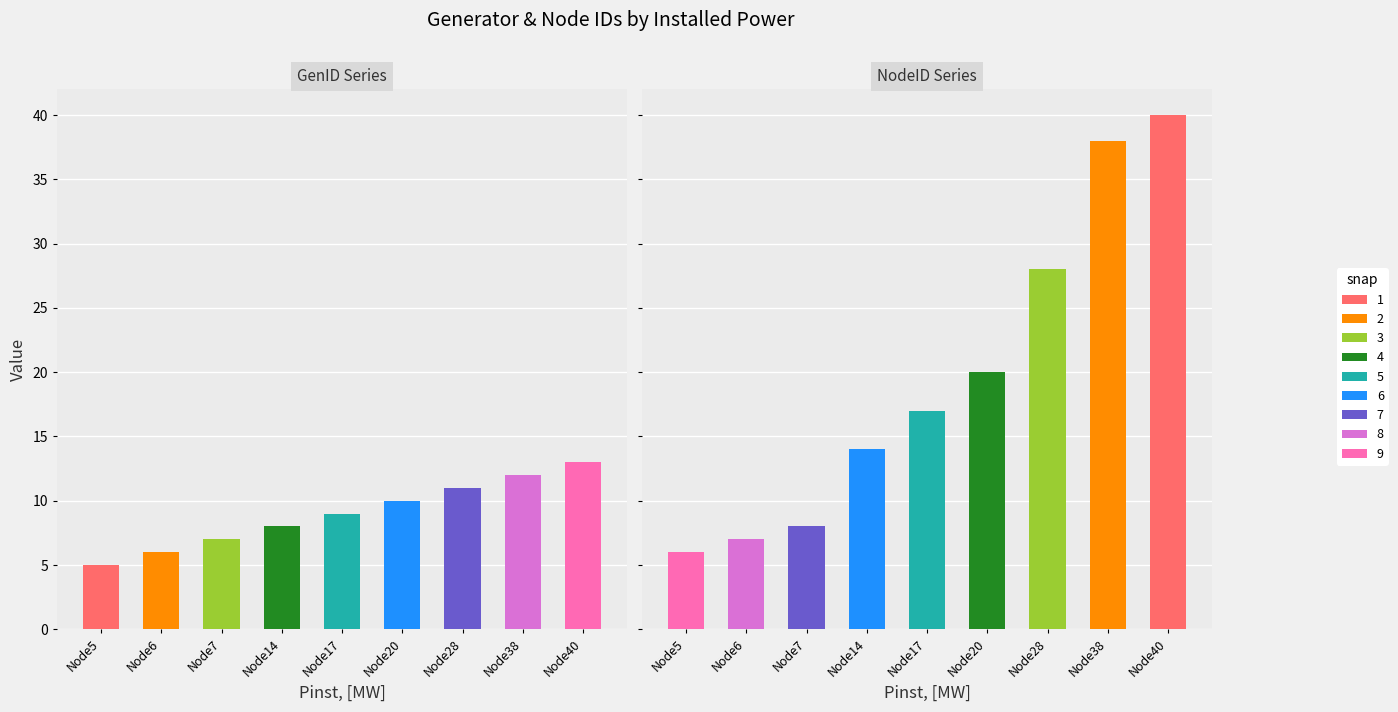

Which category has the highest value across all series?

40